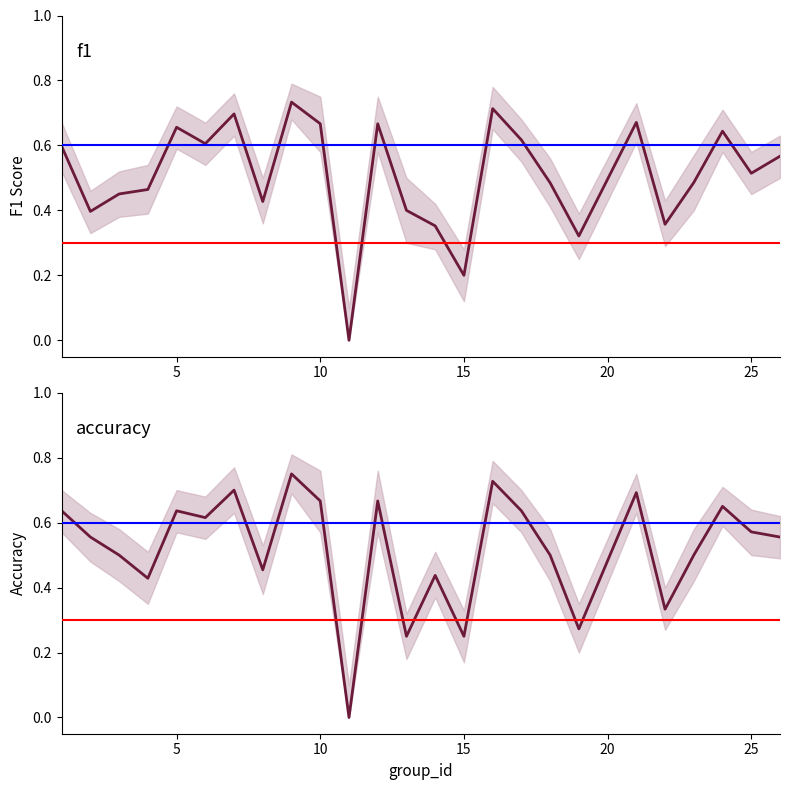

List the series in order of their overall mean, highest first.

accuracy, f1